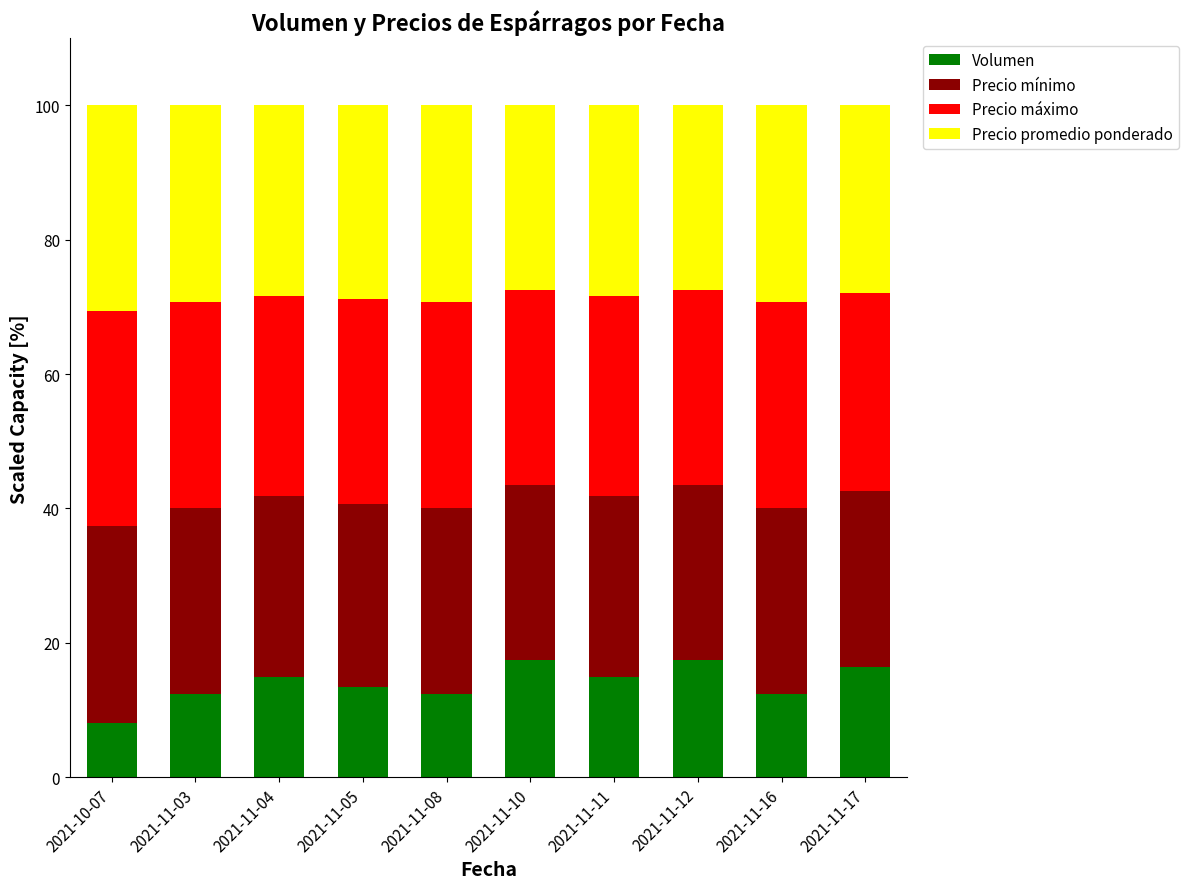

Which category has the lowest value in the Volumen series?

2021-10-07